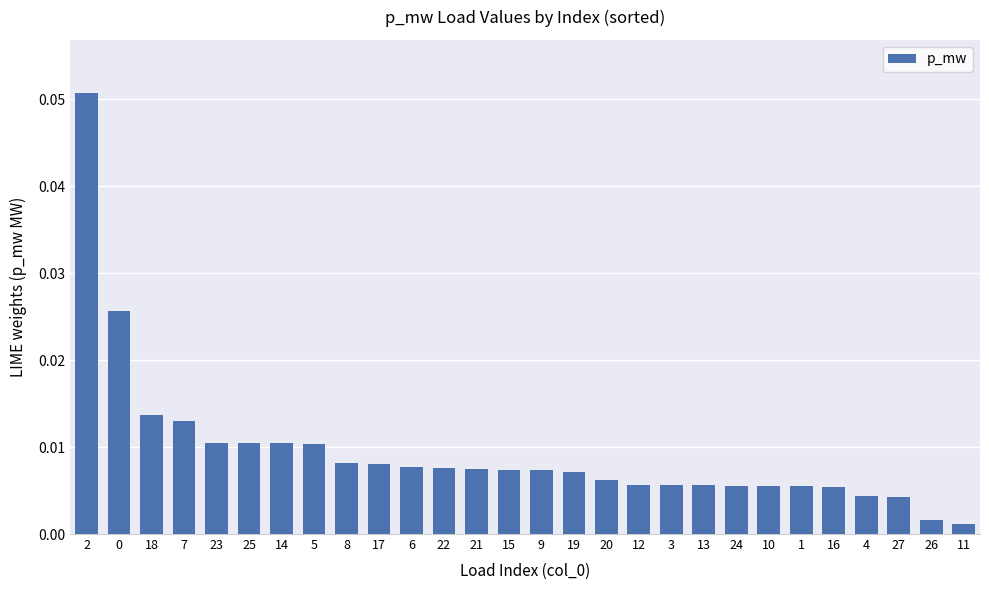

What is the label of the 25th bar from the right?

7